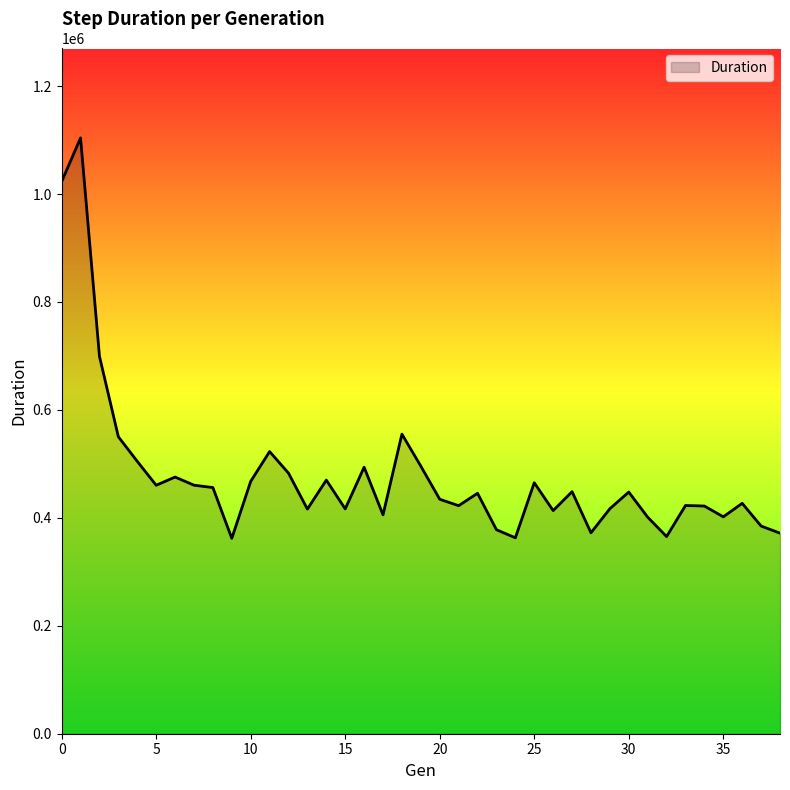

What is the greatest value displayed?

1104024